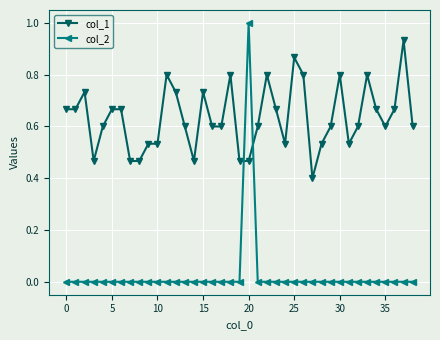

What is the maximum value for col_2?

1.0